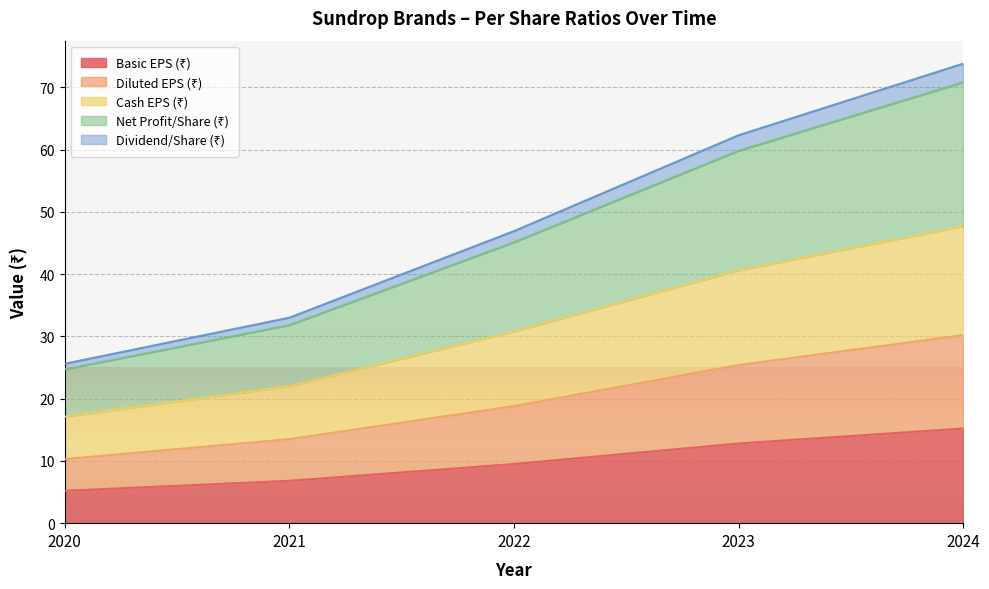

At which category is the sum across all series the highest?

2024